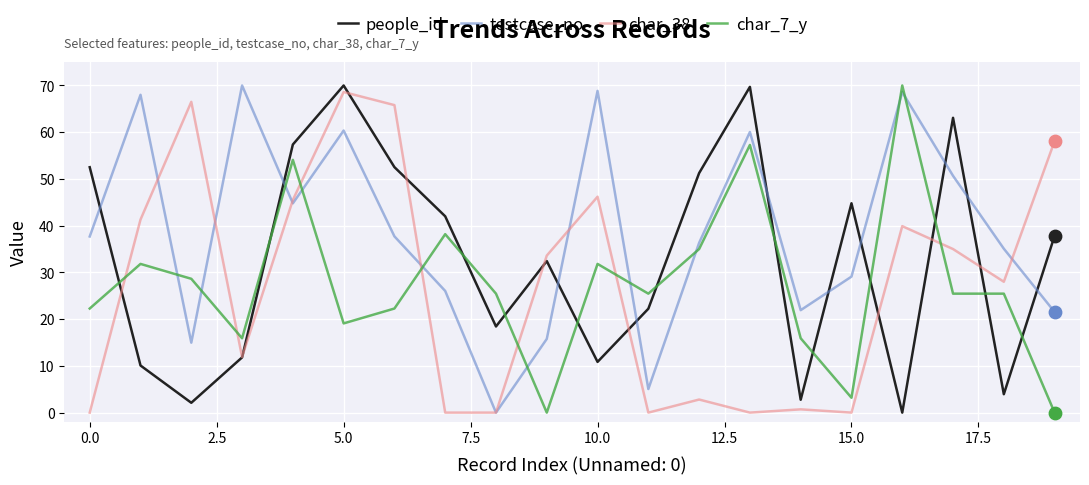

Which series has the largest total across all categories?

testcase_no